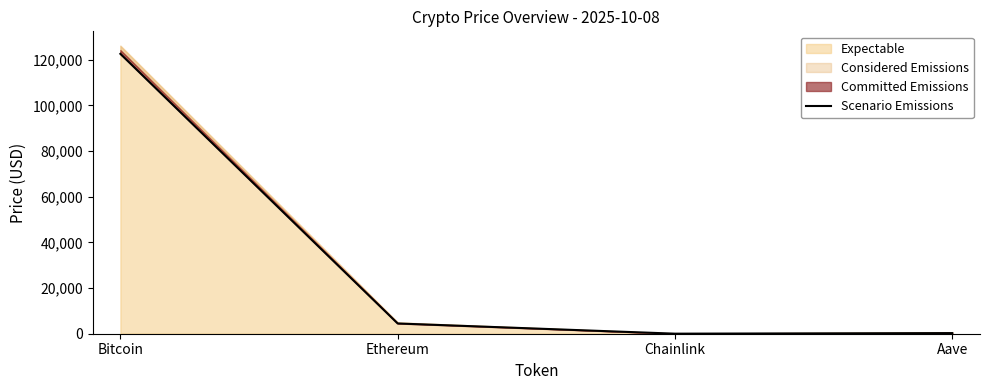

What is the difference between the values at Aave and Bitcoin?

122253.7